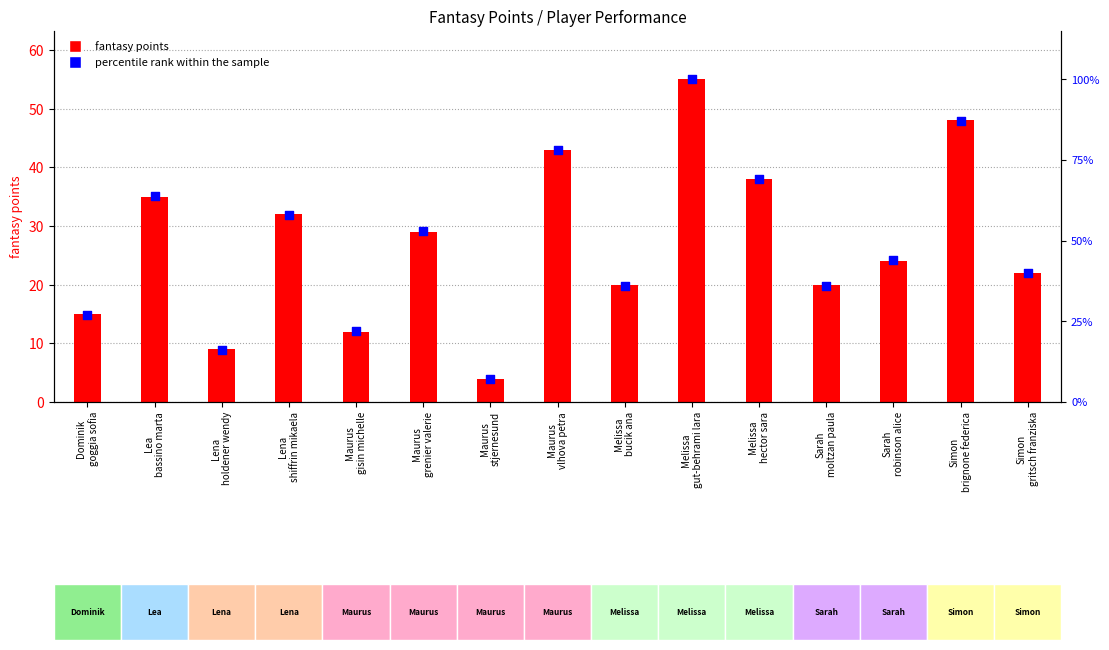

What is the total value across all series at Maurus
stjernesund?

11